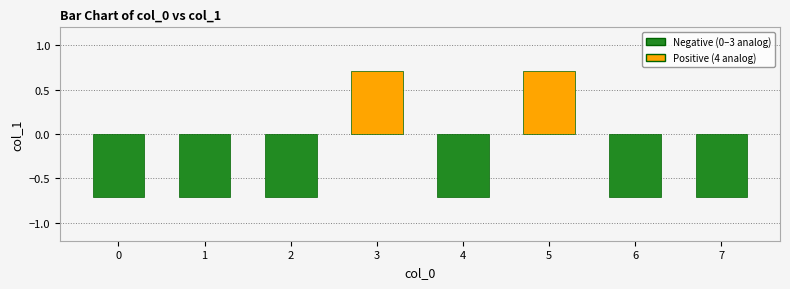

What value does the data have at 1?

-0.7